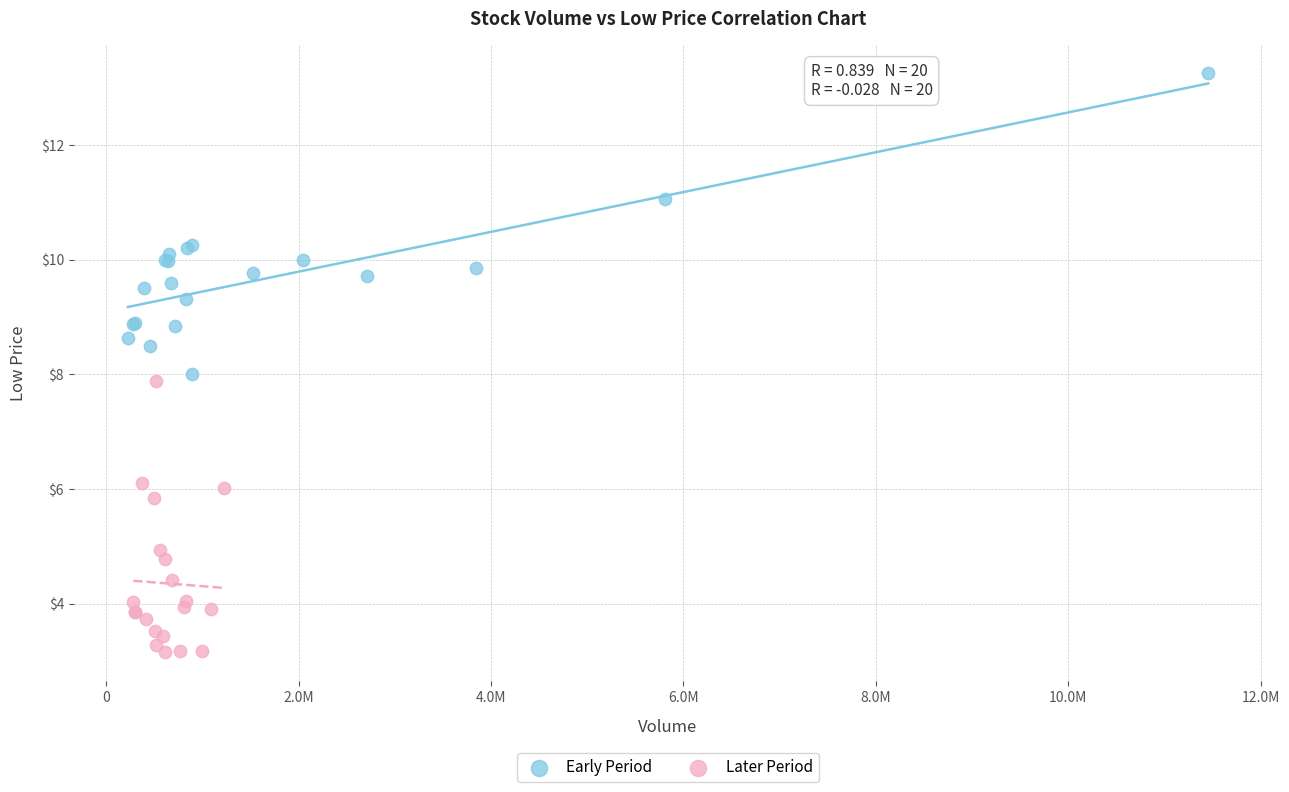

Which series has the largest Y range (max minus min)?

Early Period